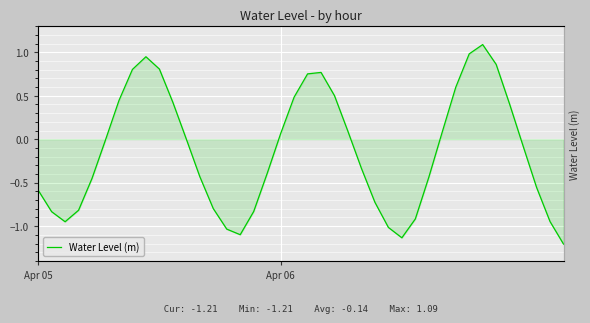

Which category has the highest value across all series?

33